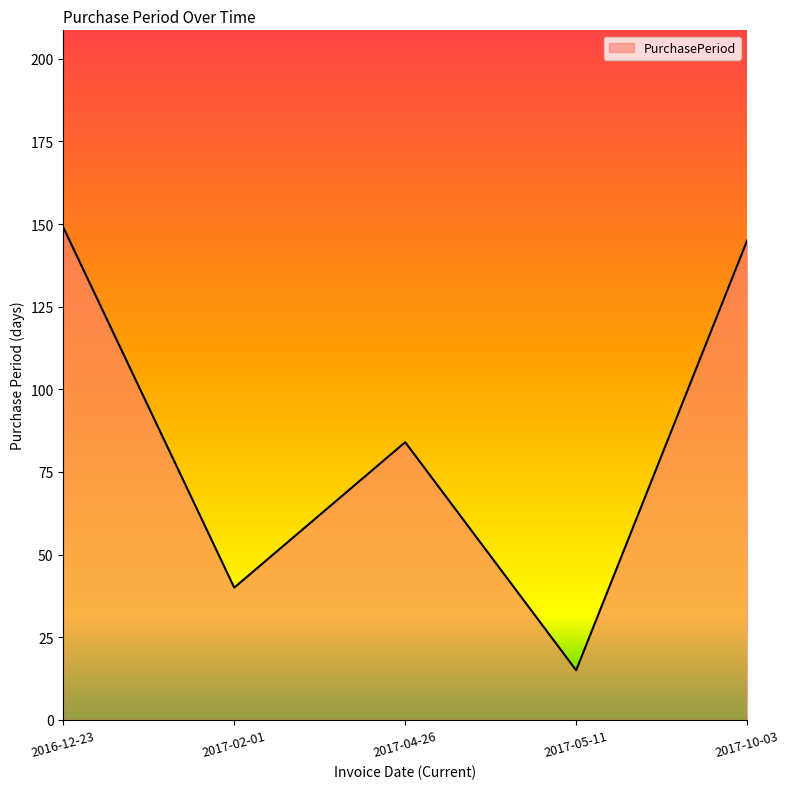

Between 2017-04-26 and 2017-10-03, which is larger?

2017-10-03